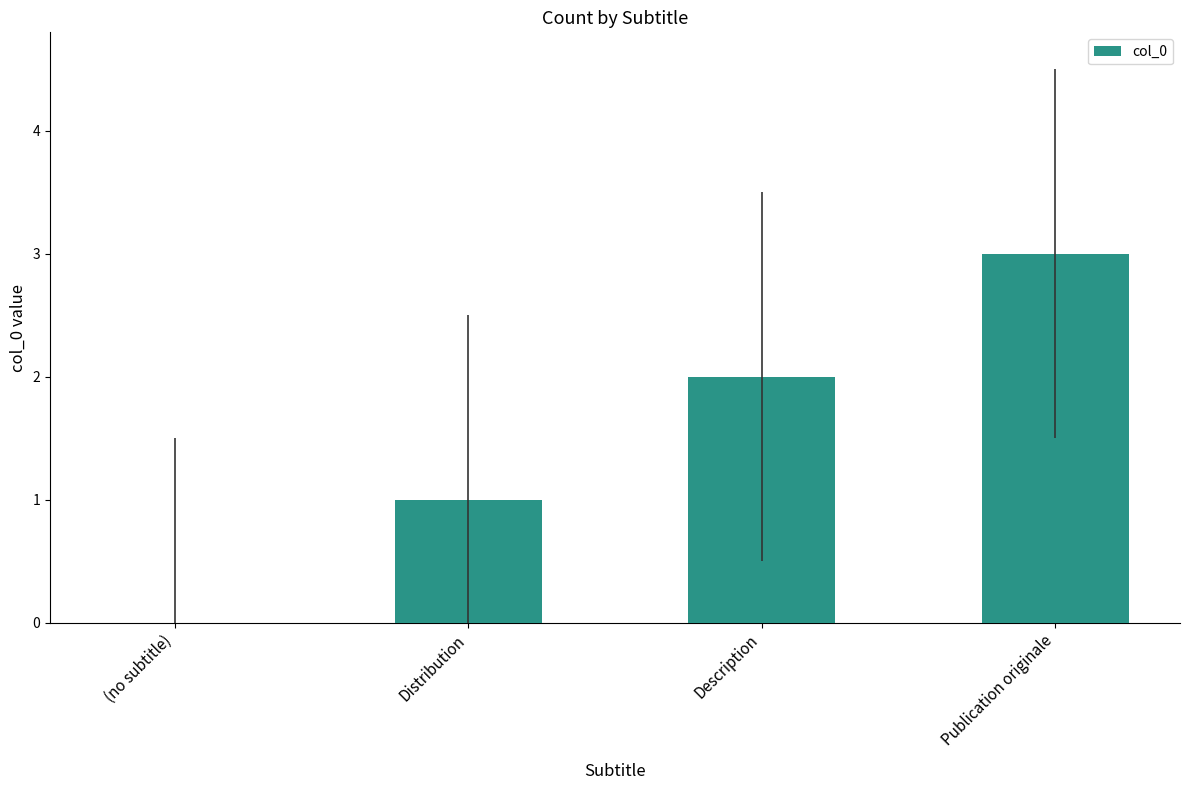

At which category does the chart reach its peak across all series?

Publication originale